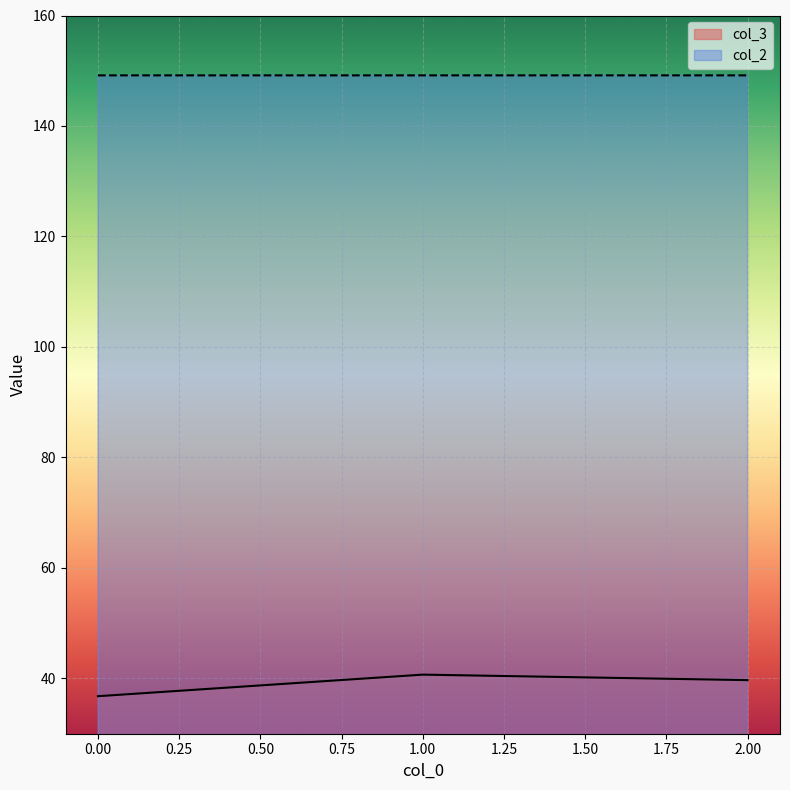

The value of col_2 at 2.00 is 149.2. True or false?

True